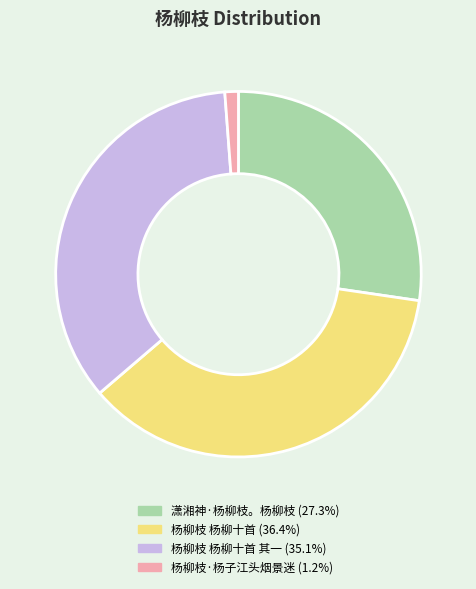

Is there a majority slice in this chart?

No